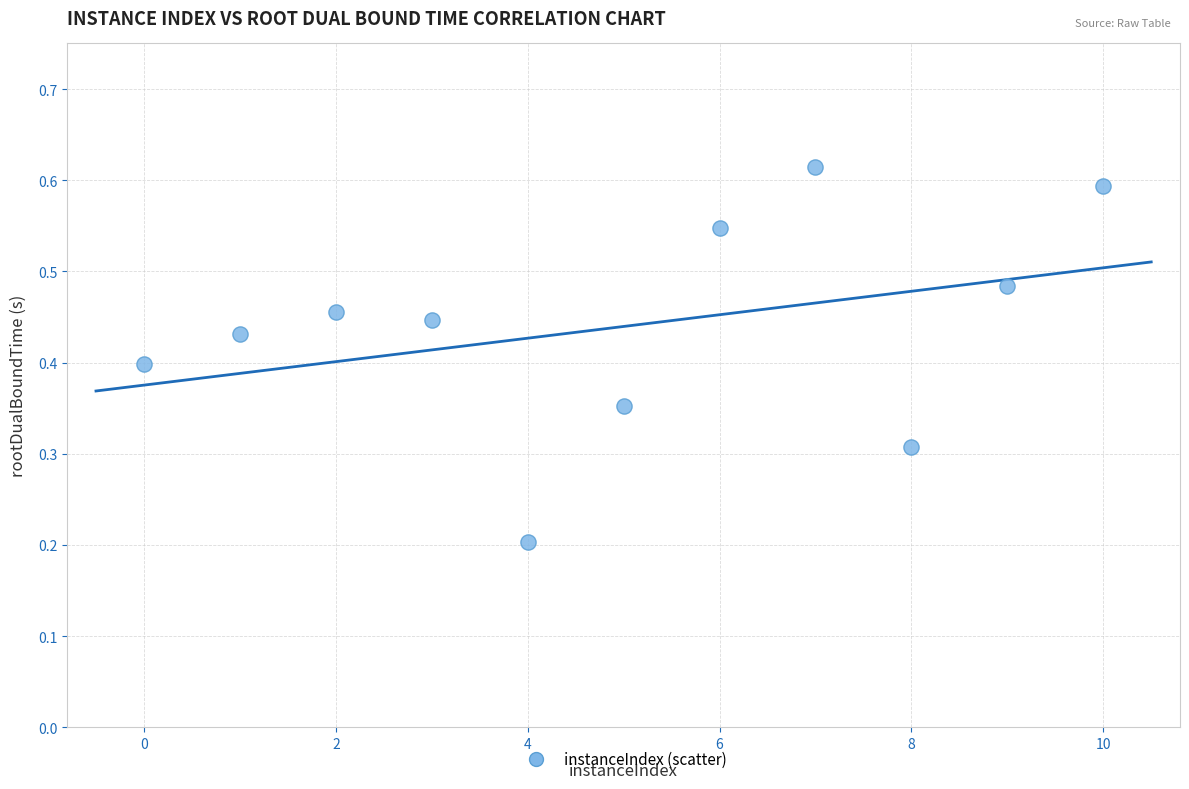

What is the average X value?

5.0